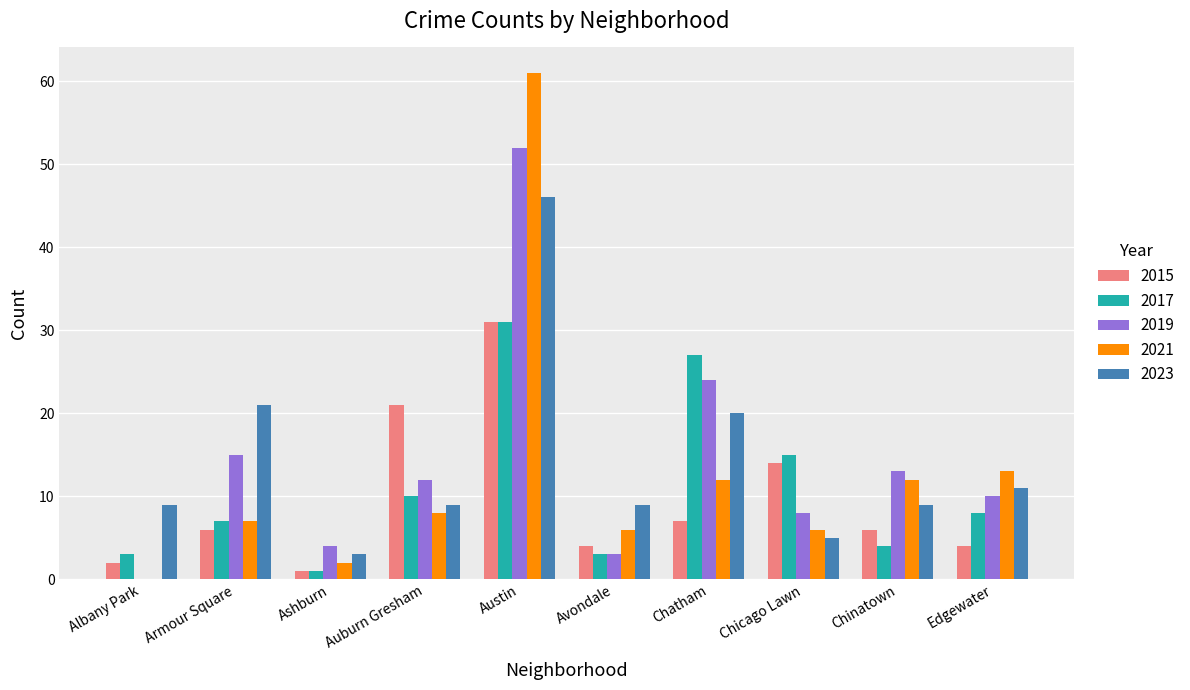

Which series changed the most between Armour Square and Chicago Lawn?

2023